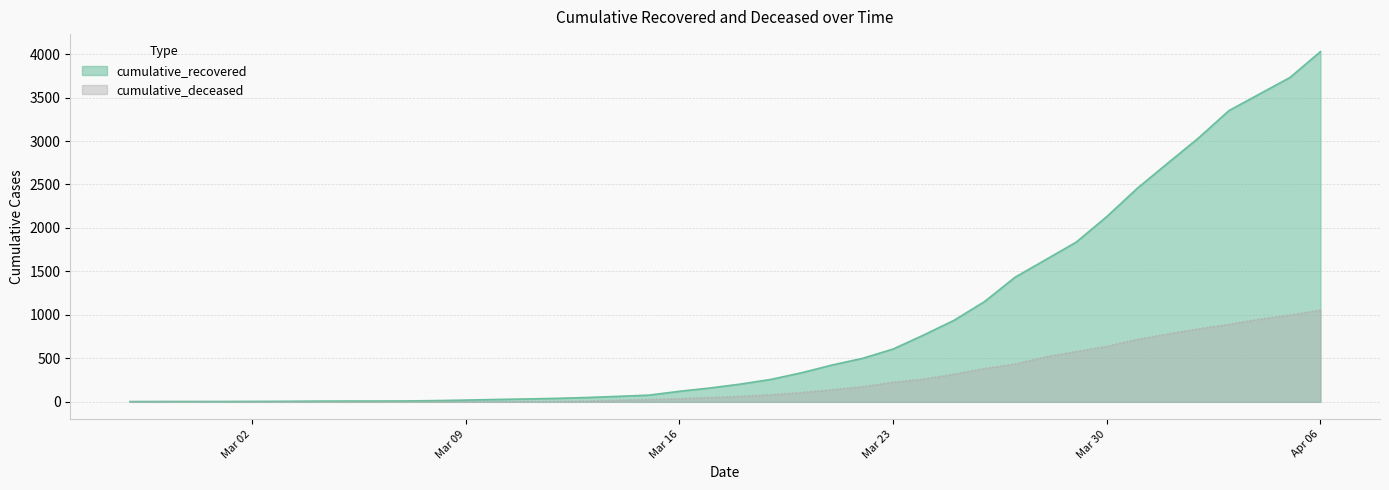

True or false: cumulative_recovered has a value of 3 at 2020-02-27.

True